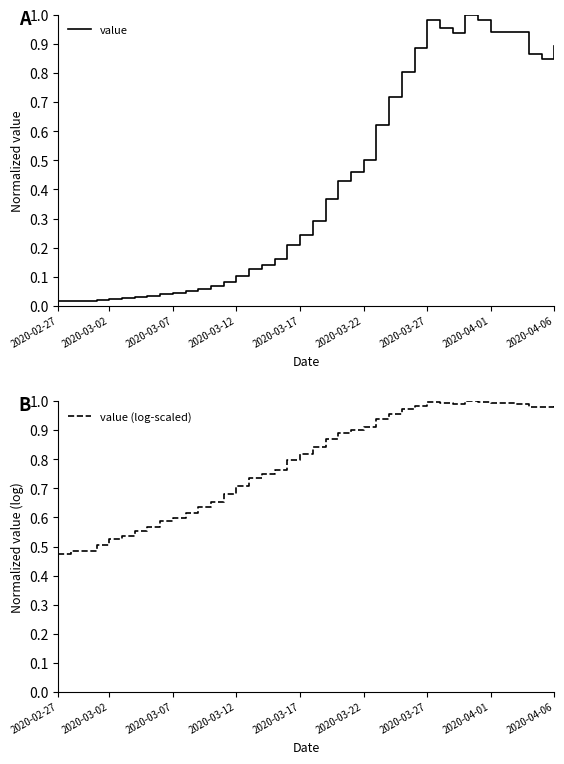

True or false: value has more than 1 points higher than both neighbors.

True